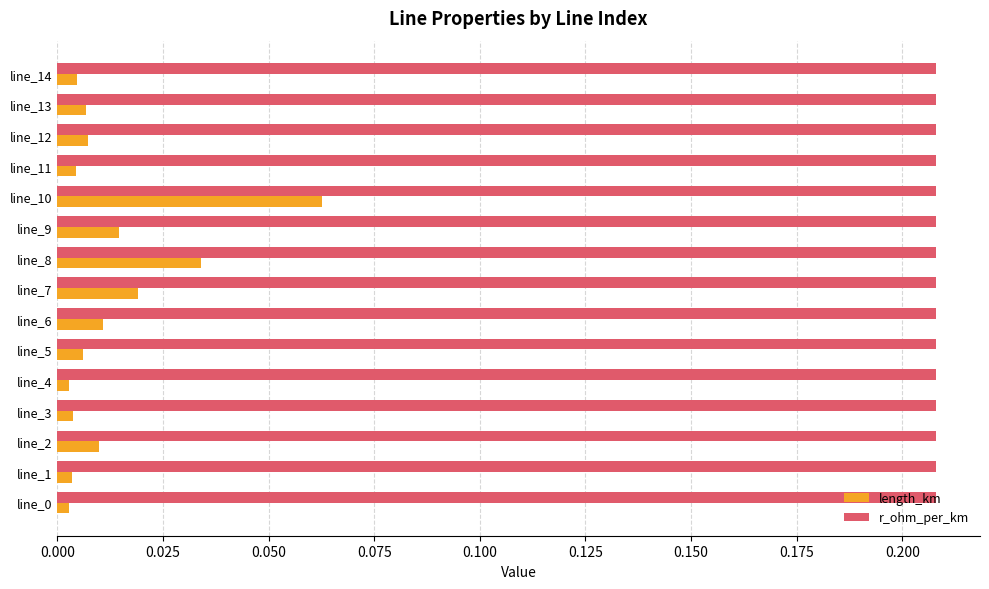

Which series has the largest range (max minus min)?

length_km